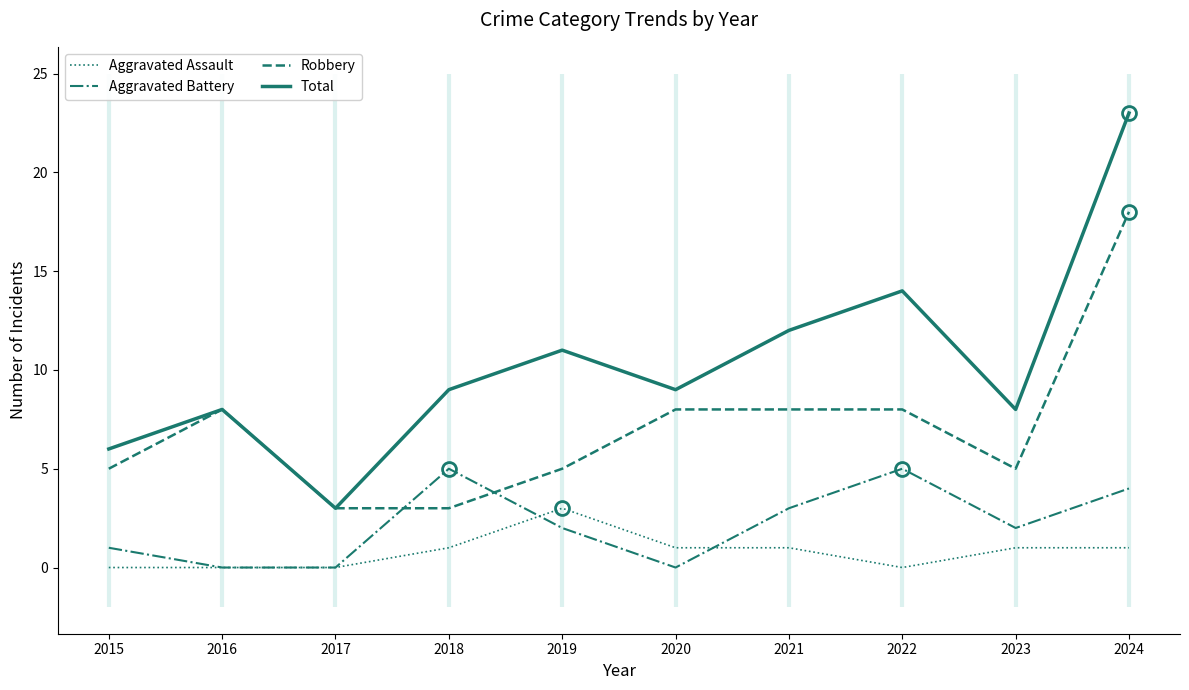

Between 2024 and 2019, which is larger?

2019